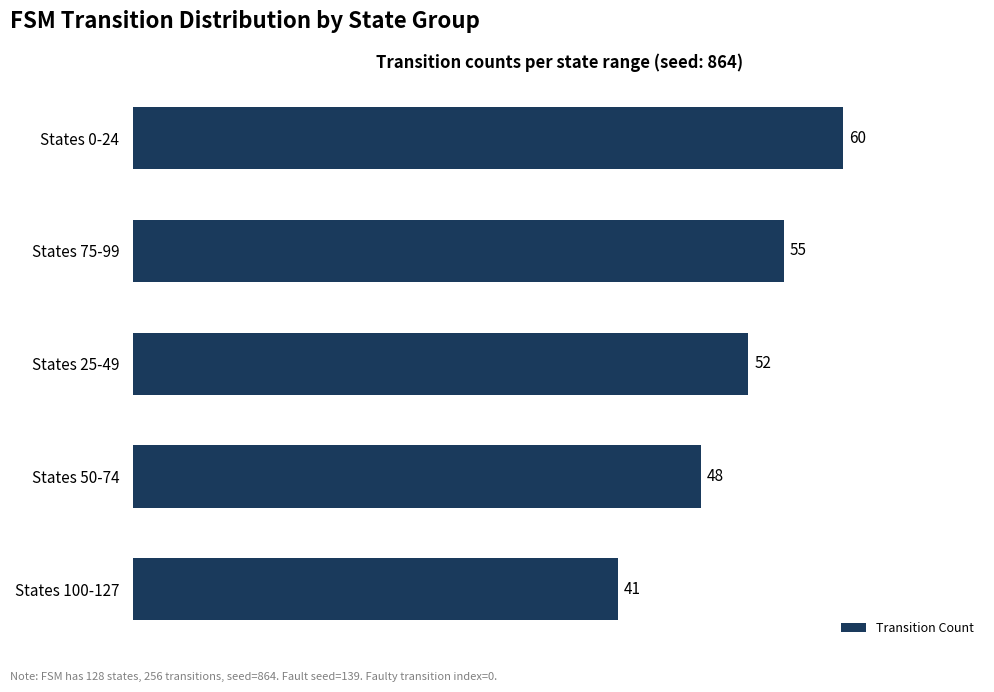

What is the label of the 3rd bar from the bottom?

States 25-49